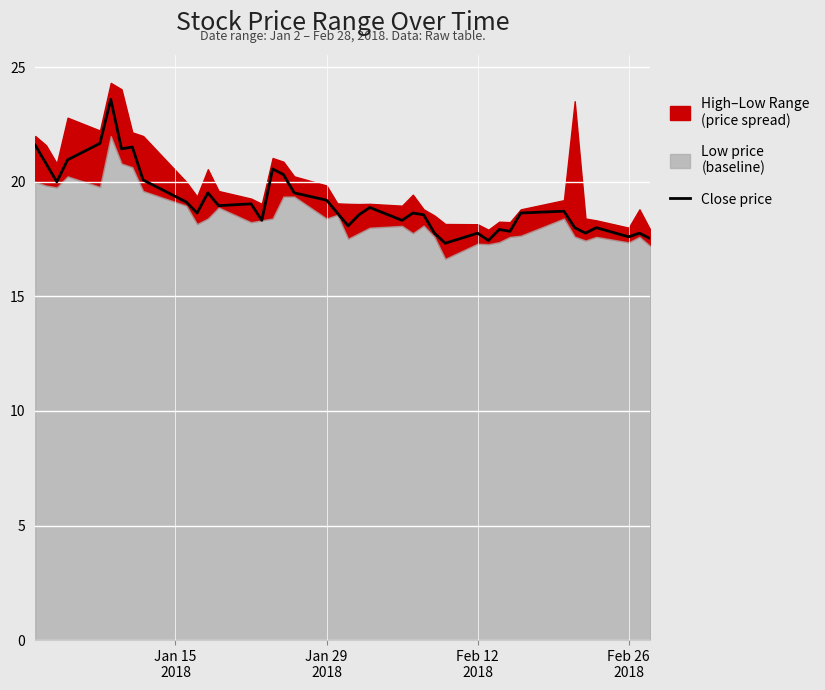

What is the maximum value for Close price?

23.6